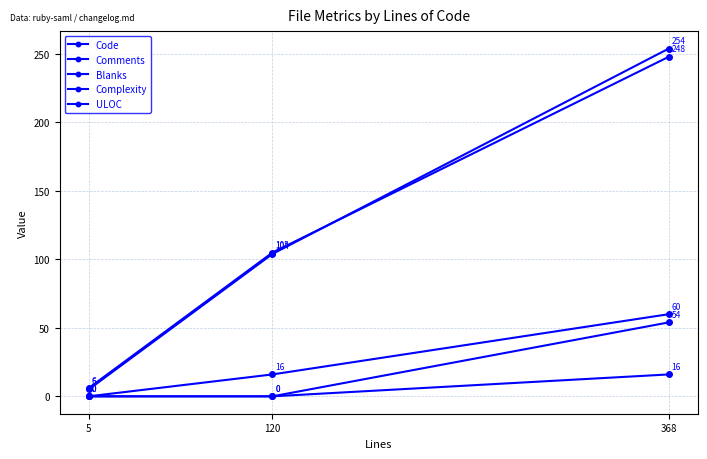

How many values in Complexity are above zero?

1